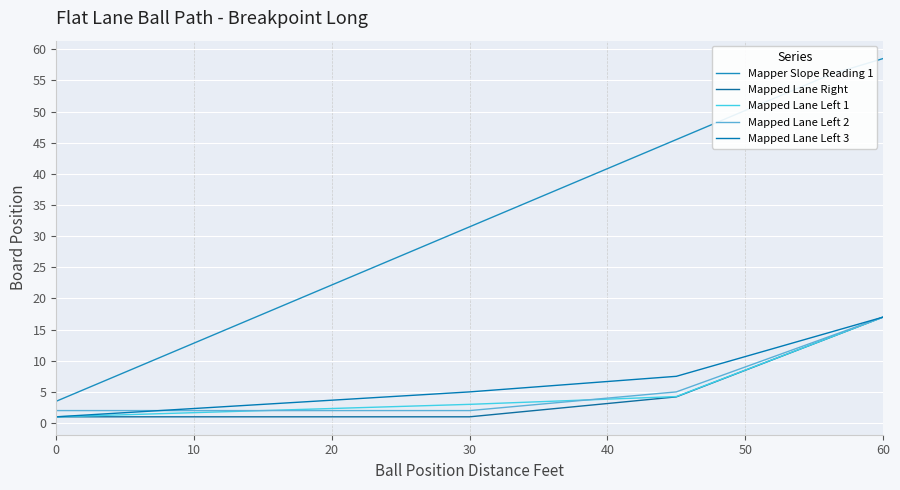

Which series has the largest range (max minus min)?

Mapper Slope Reading 1